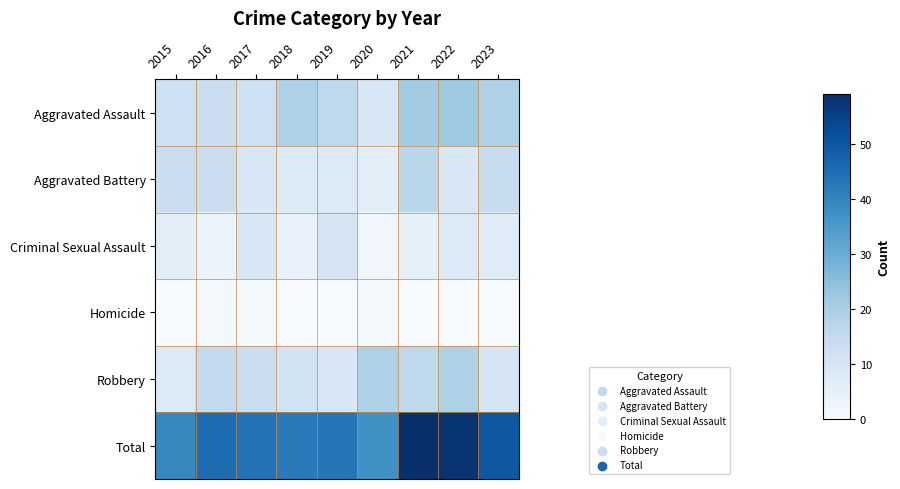

What is the spread (max minus min) of values at 2016?

44